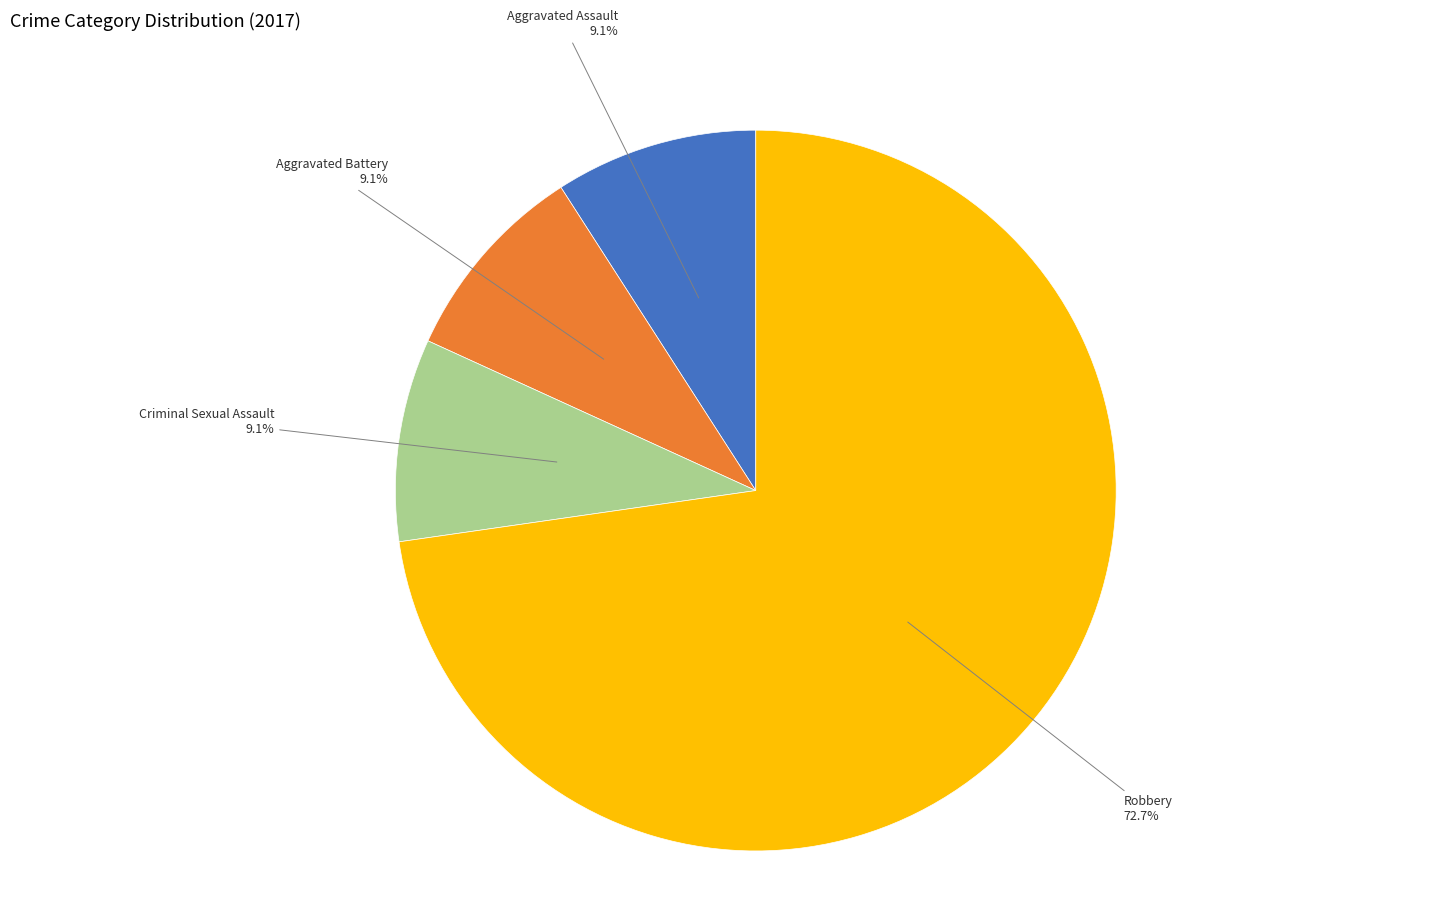

Does any single category account for the majority?

Yes